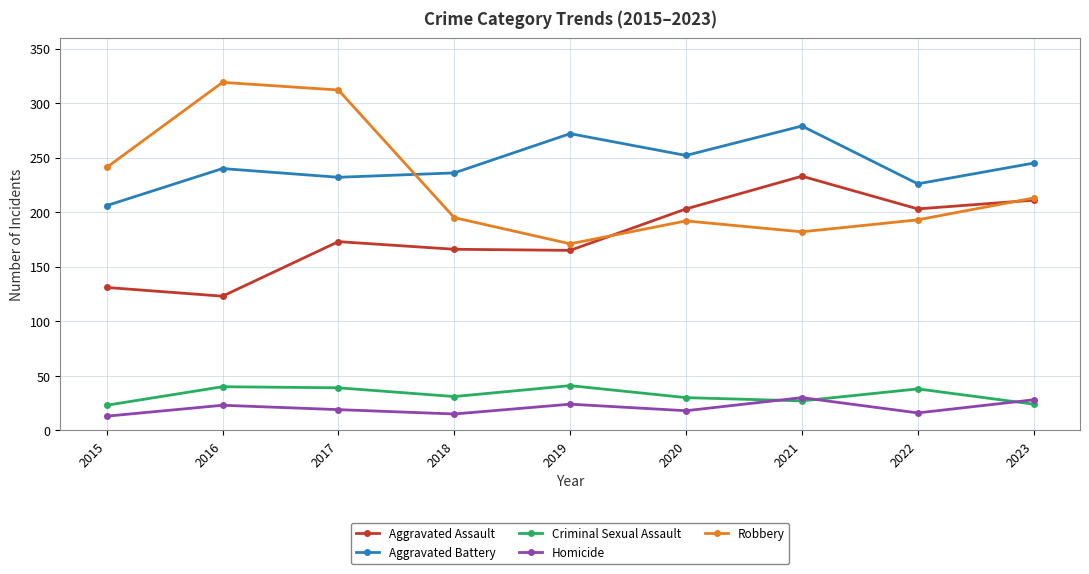

What is the total value across all series at 2021?

751